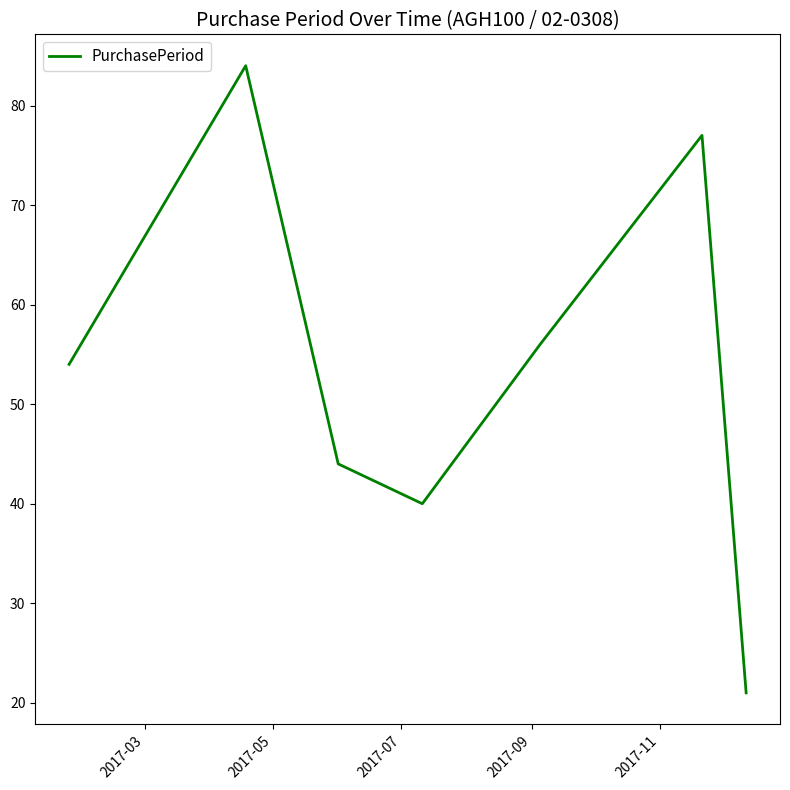

How many interior local valleys (lower than both neighbors) does the data have?

1